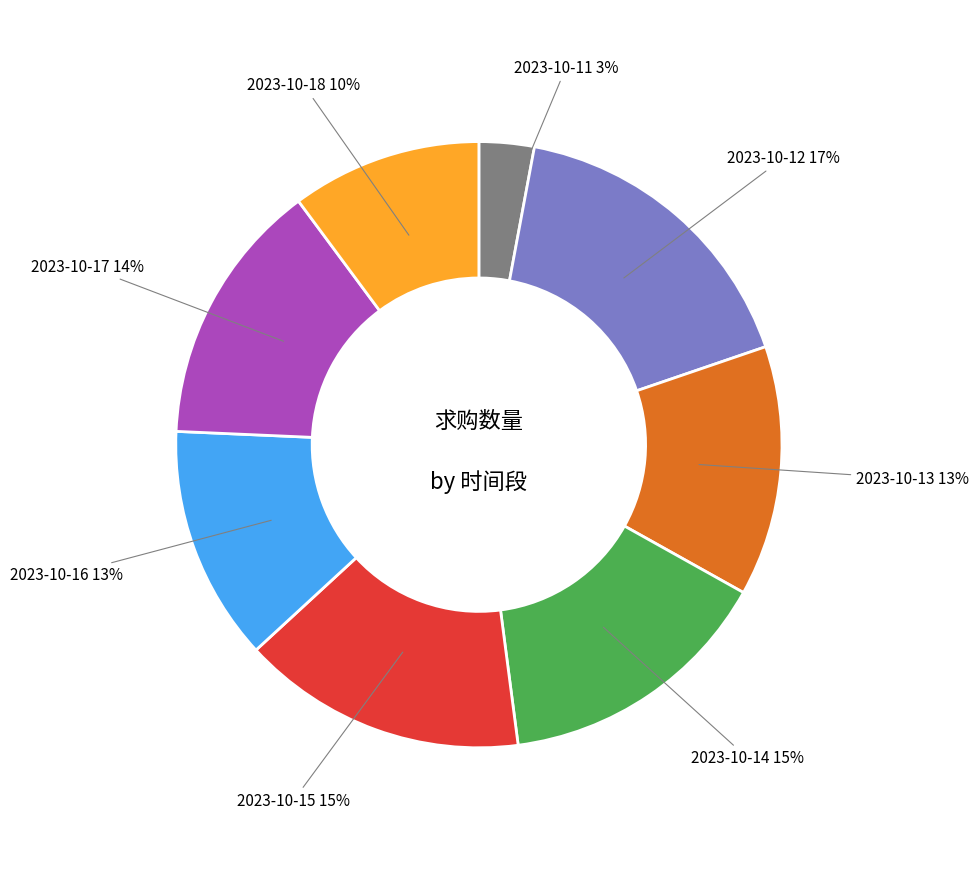

To the nearest percent, what is the average slice percentage?

12%